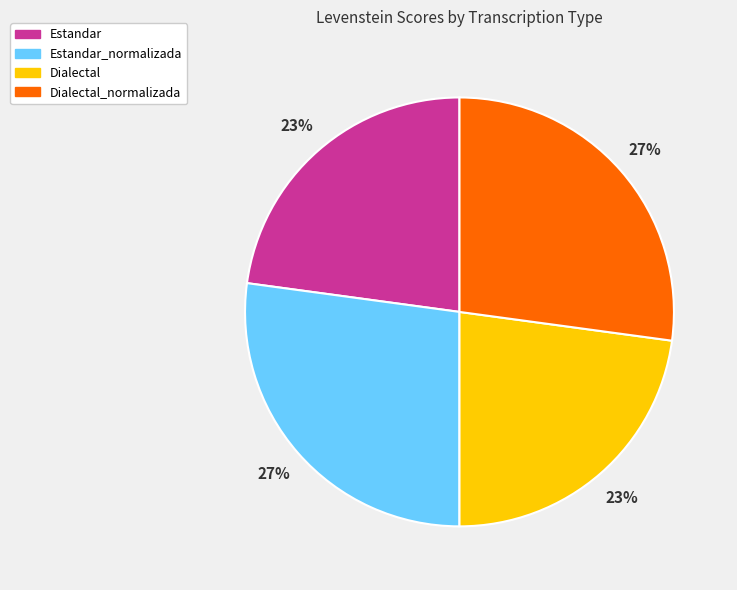

Is there a majority slice in this chart?

No